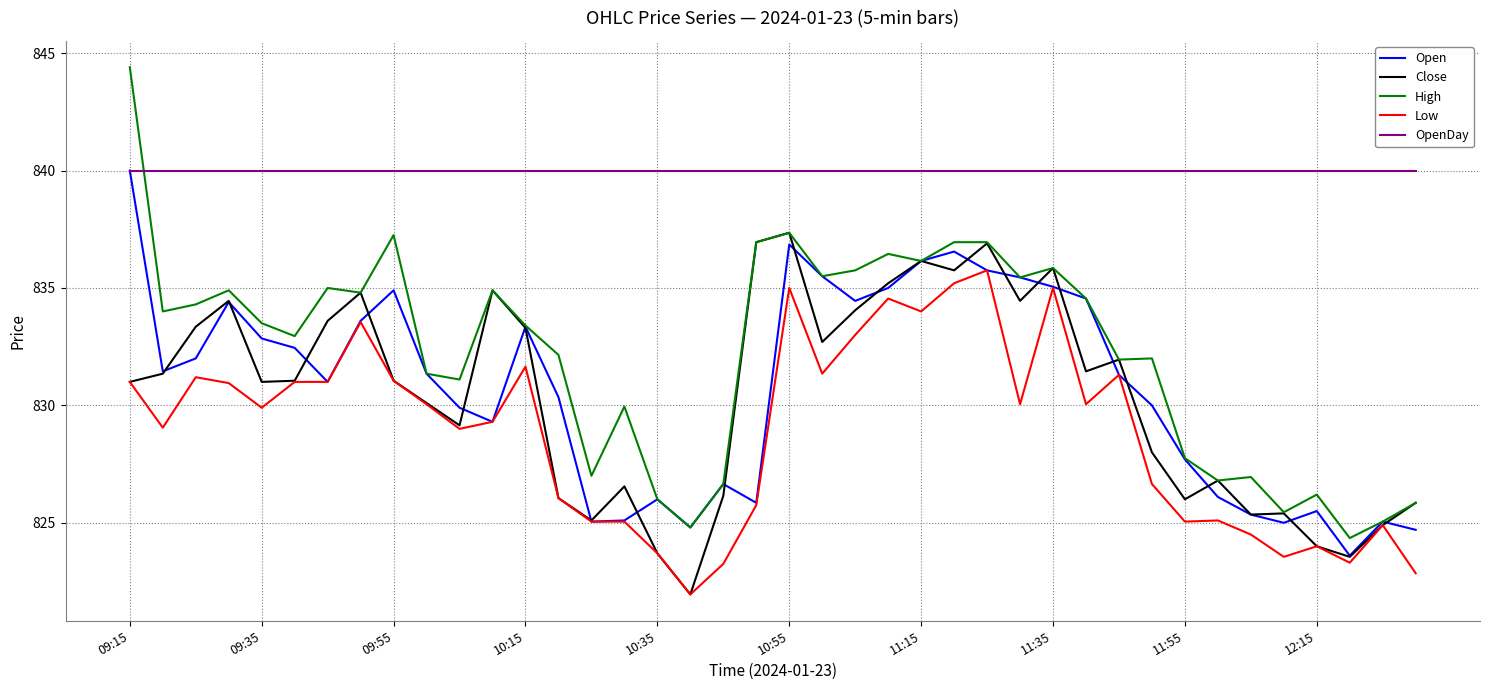

In High, how many points are lower than both neighbors (excluding endpoints)?

13